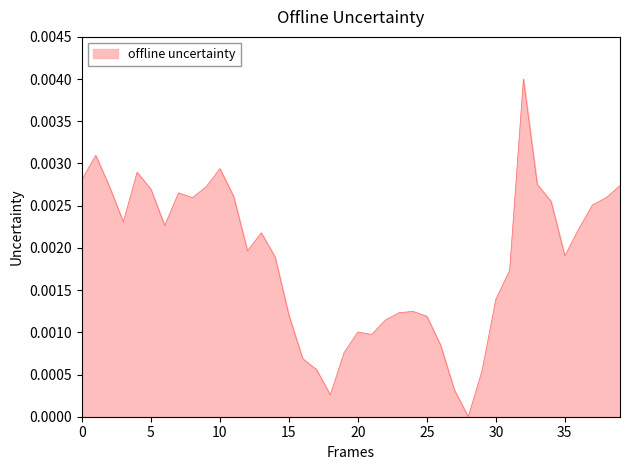

Count the number of data series in this chart.

1